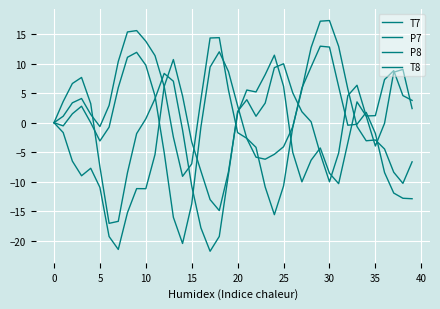

Is this an area chart (filled region under the line)?

No